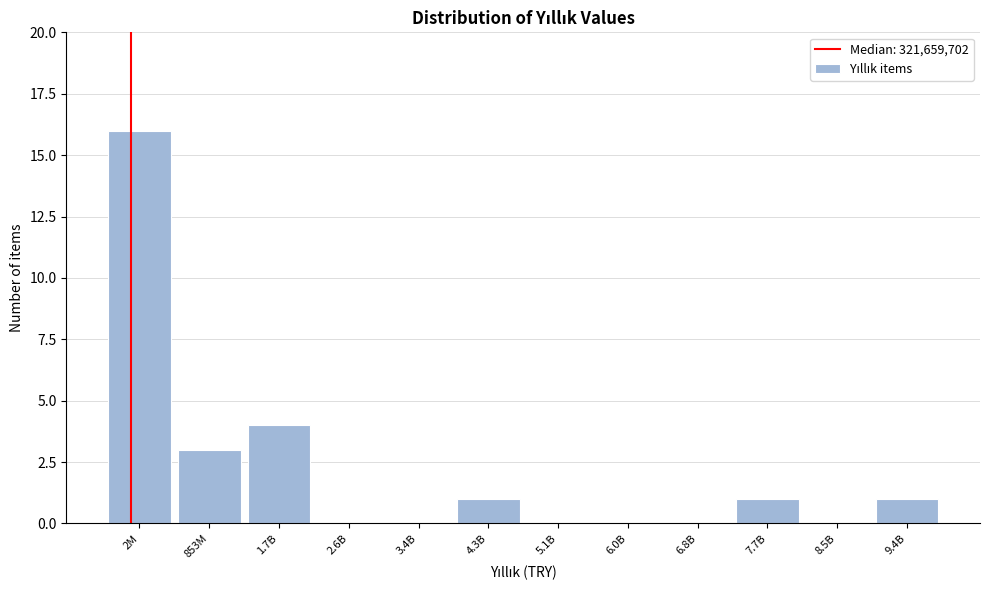

Reading left to right, list all the values displayed in this chart.

2M=16	853M=3	1.7B=4	2.6B=0	3.4B=0	4.3B=1	5.1B=0	6.0B=0	6.8B=0	7.7B=1	8.5B=0	9.4B=1